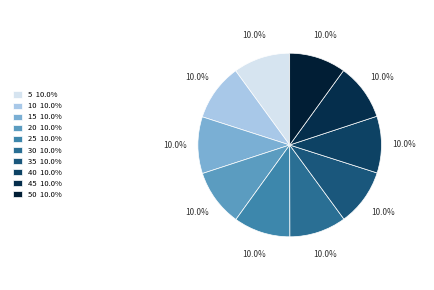

Rank the categories by value from highest to lowest.

5, 10, 20, 30, 35, 15, 25, 40, 45, 50